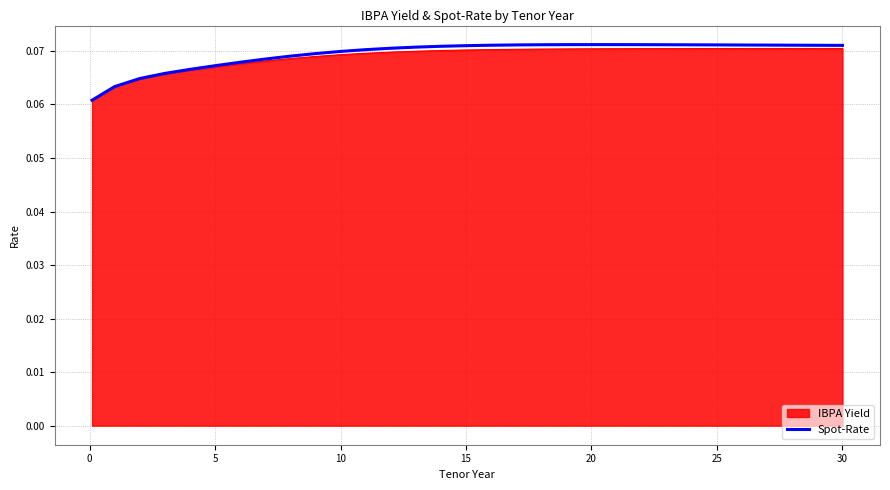

Which series has the largest range (max minus min)?

Spot-Rate